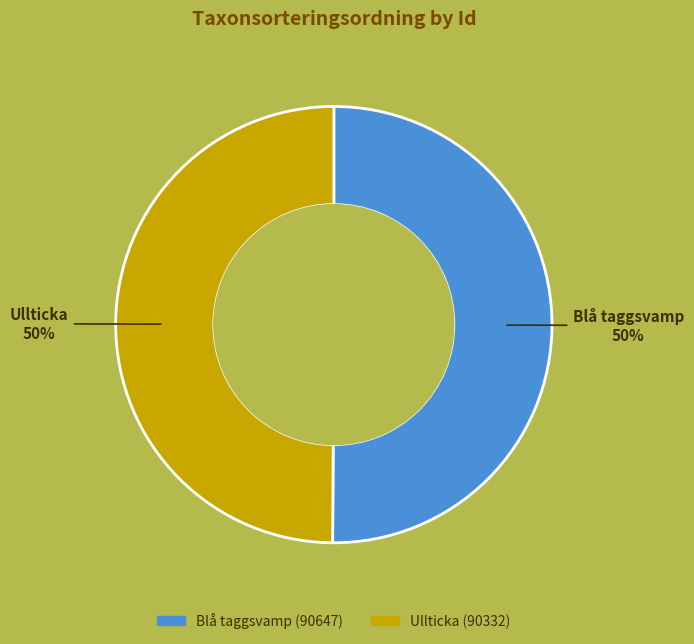

To the nearest percent, what is the average slice percentage?

50%